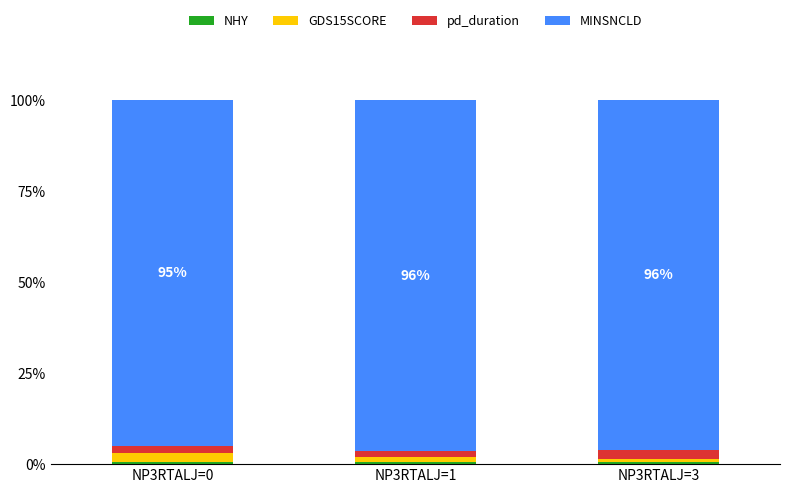

Is it true that MINSNCLD equals 141.2 at NP3RTALJ=0?

False